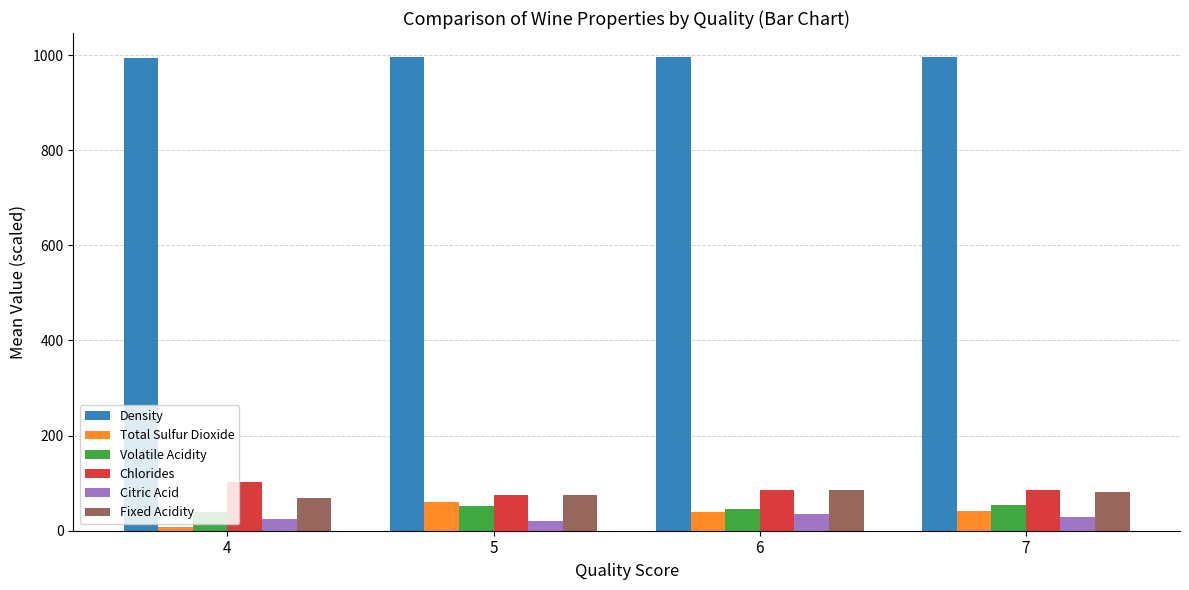

What is the sum of all Chlorides values?

350.1